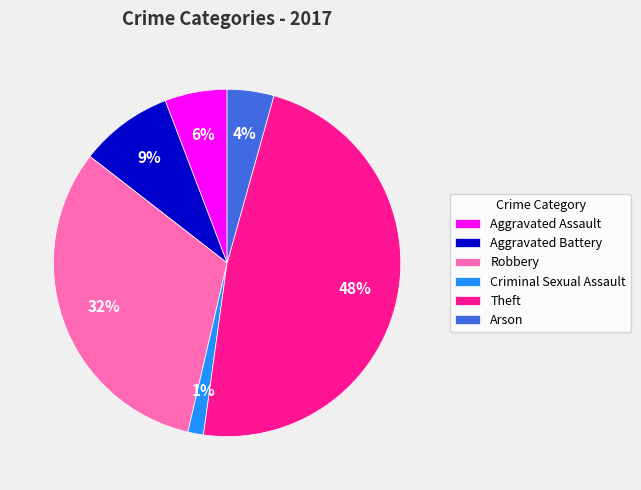

Do Arson and Aggravated Battery together represent more than half of the pie?

No